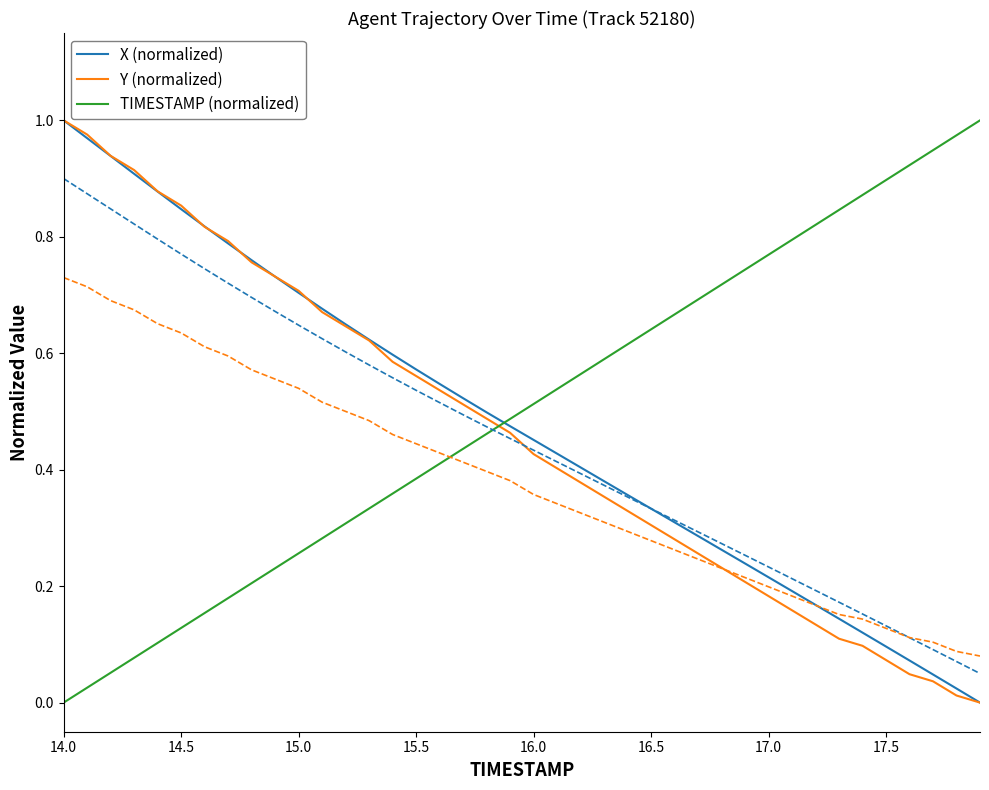

What is the maximum value for Y (normalized)?

1.0